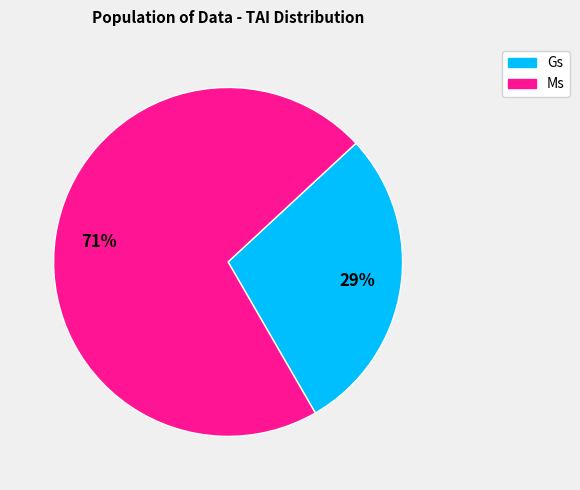

Does any single category account for the majority?

Yes